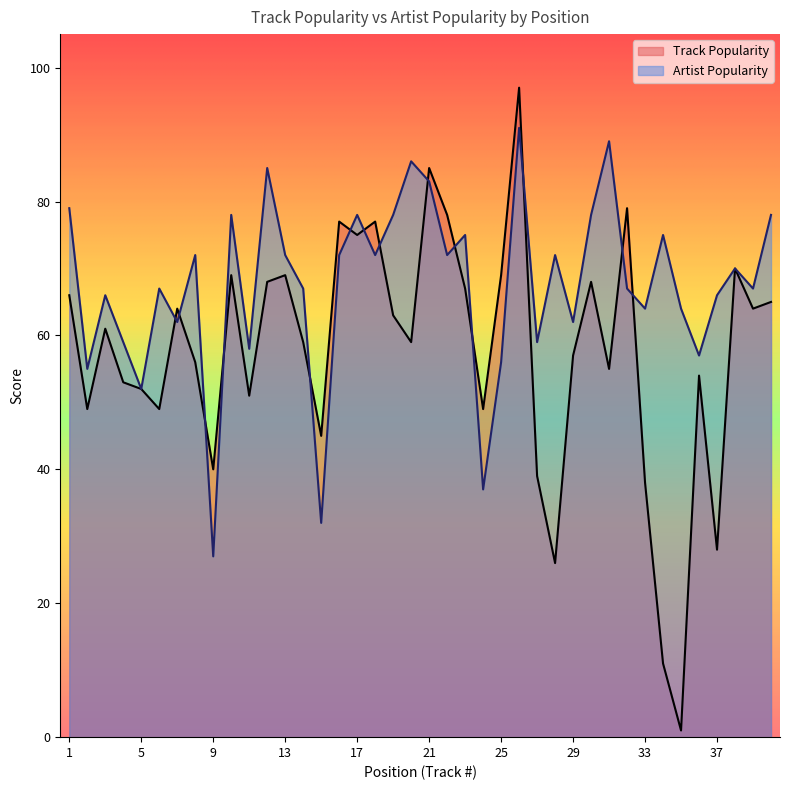

Which series has the widest spread of values?

Track Popularity